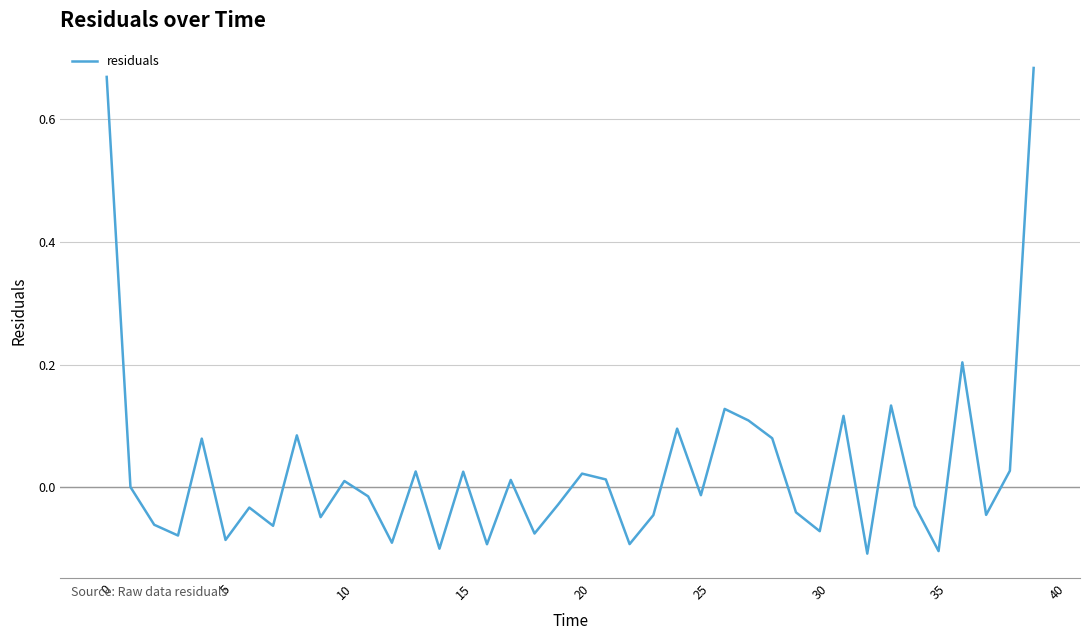

What is the difference between the maximum and minimum values?

0.8